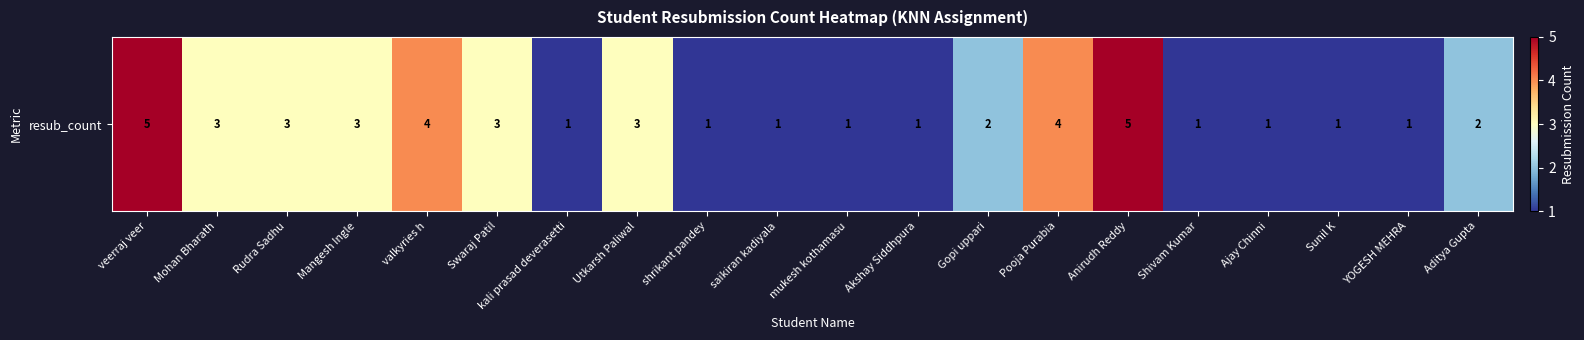

How many distinct data groups are displayed?

1